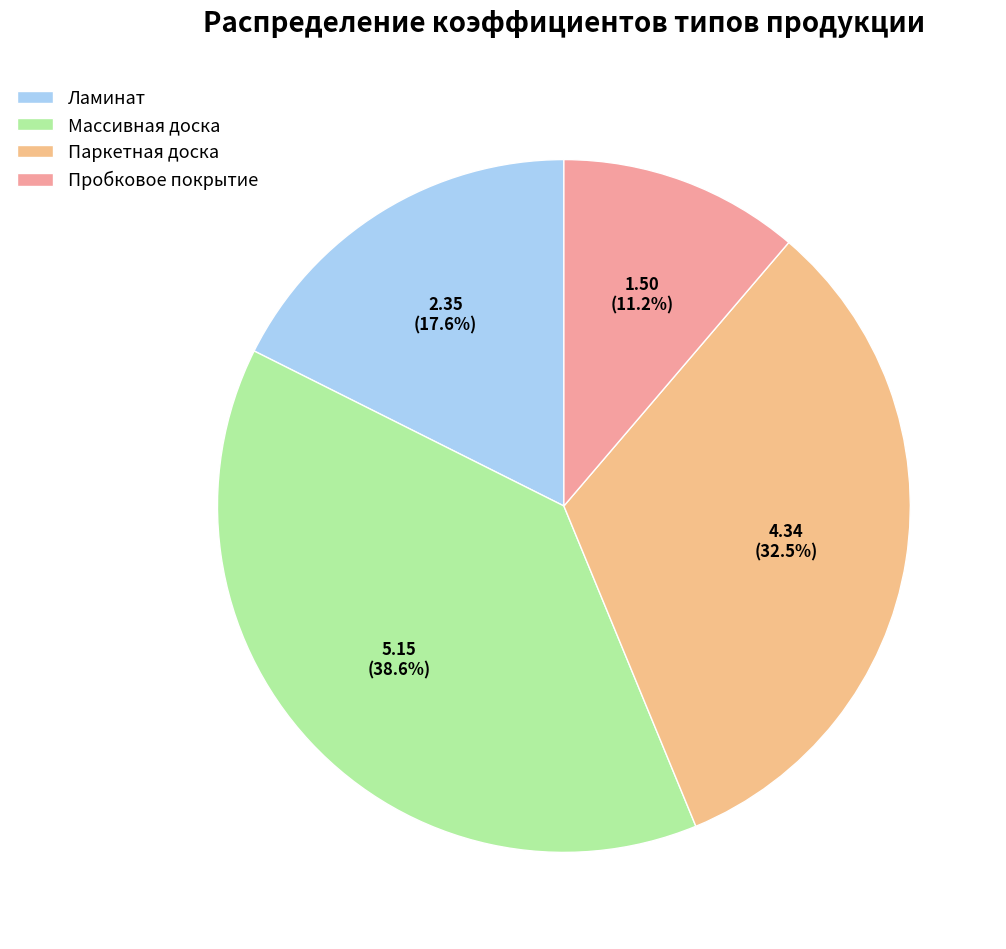

True or false: Массивная доска accounts for 39% of the total.

True